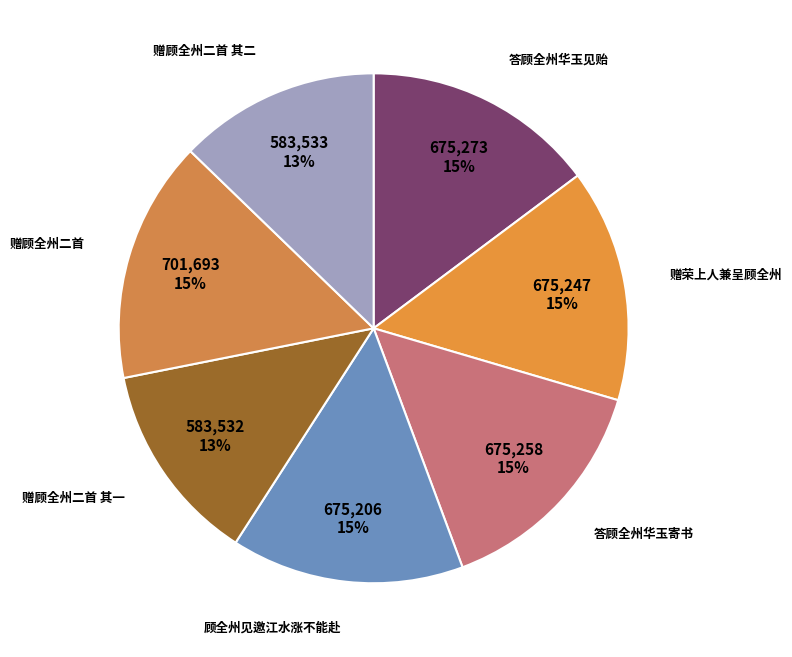

How many slices are in this pie chart?

7